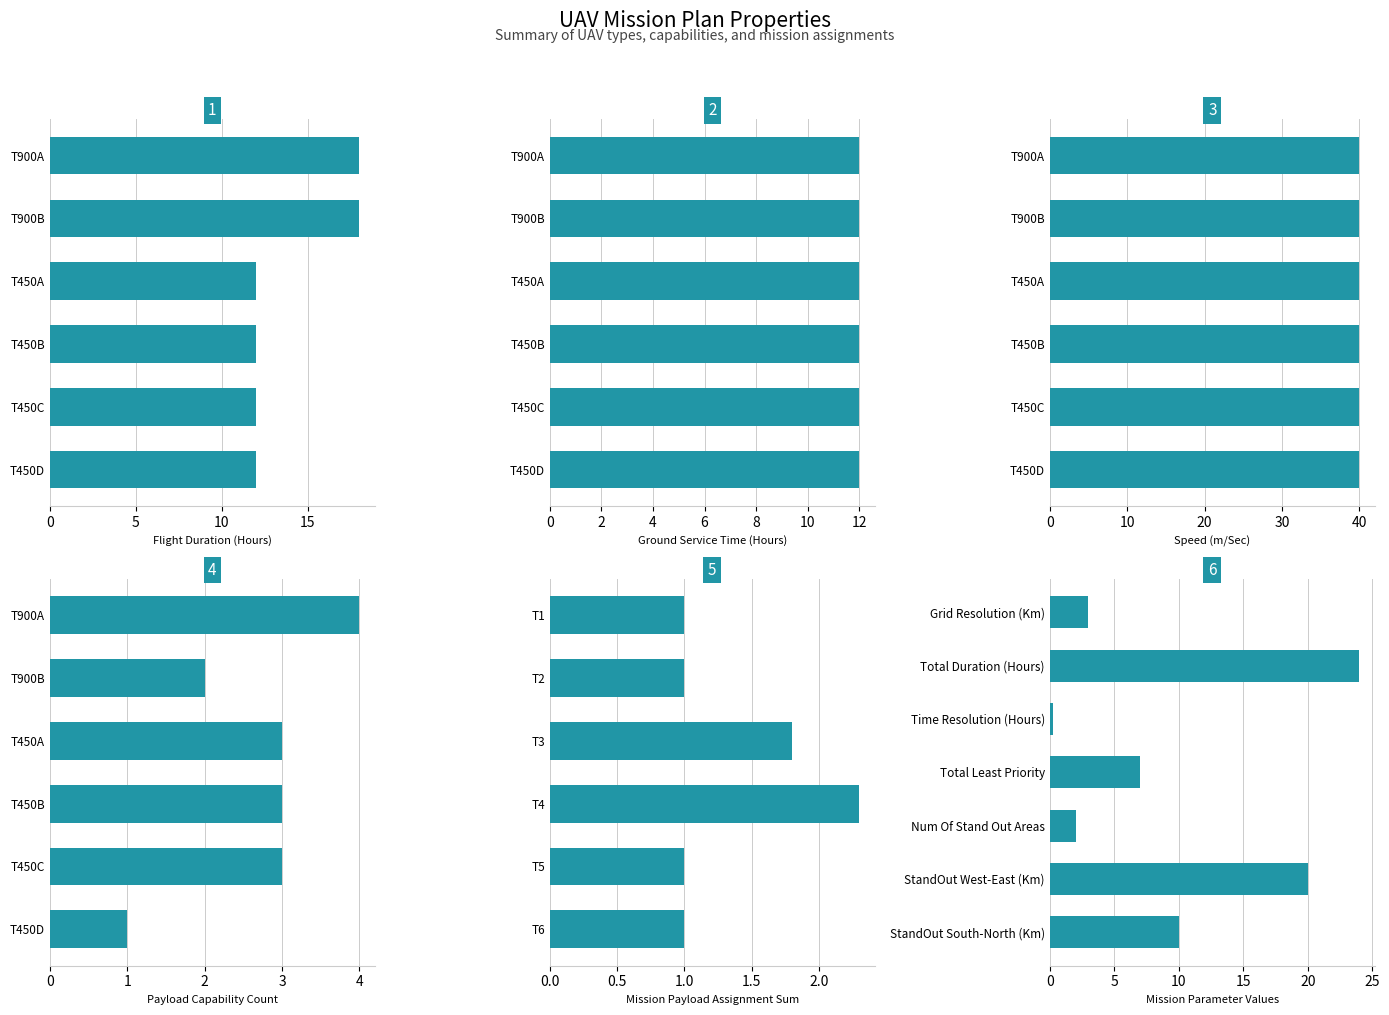

What is the sum of all speed values?

240